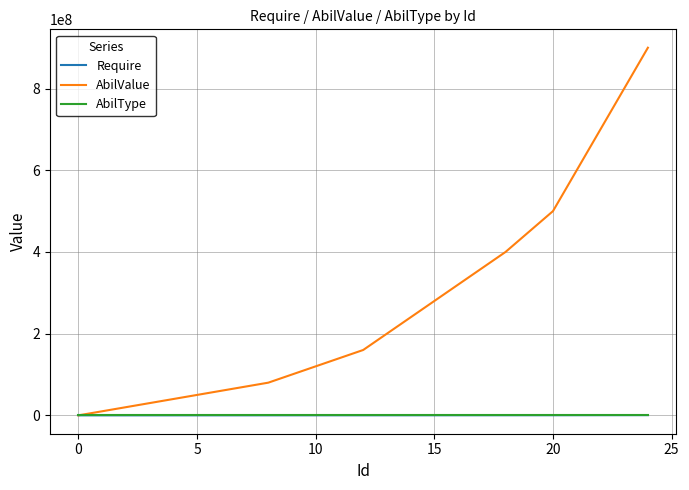

Which series has the largest total across all categories?

AbilValue